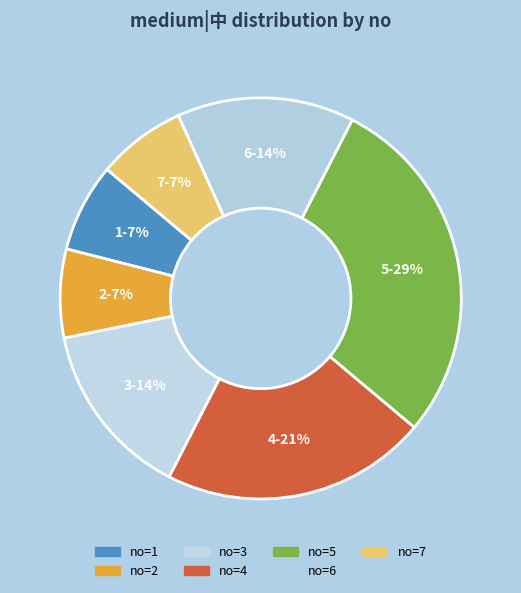

Is there a majority slice in this chart?

No